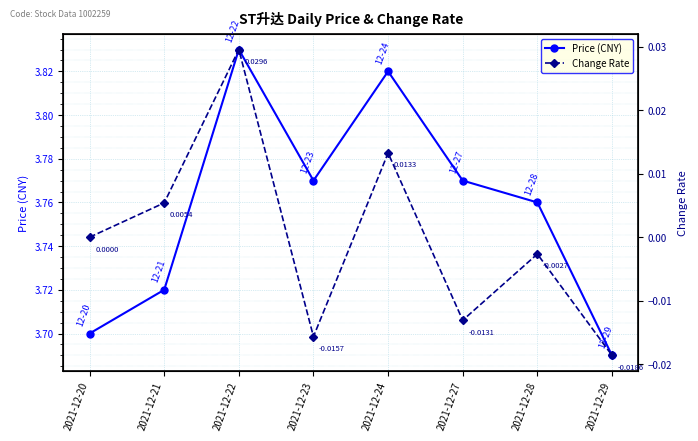

True or false: Price (CNY) and Change Rate intersect in this chart.

False